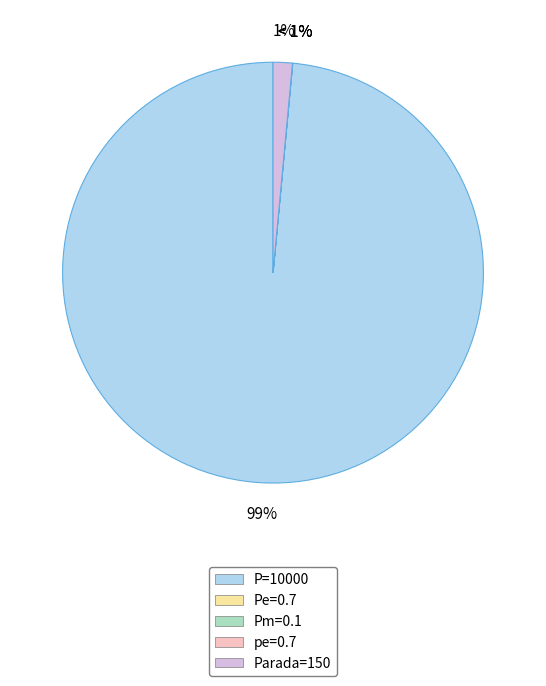

How many slices are in this pie chart?

5